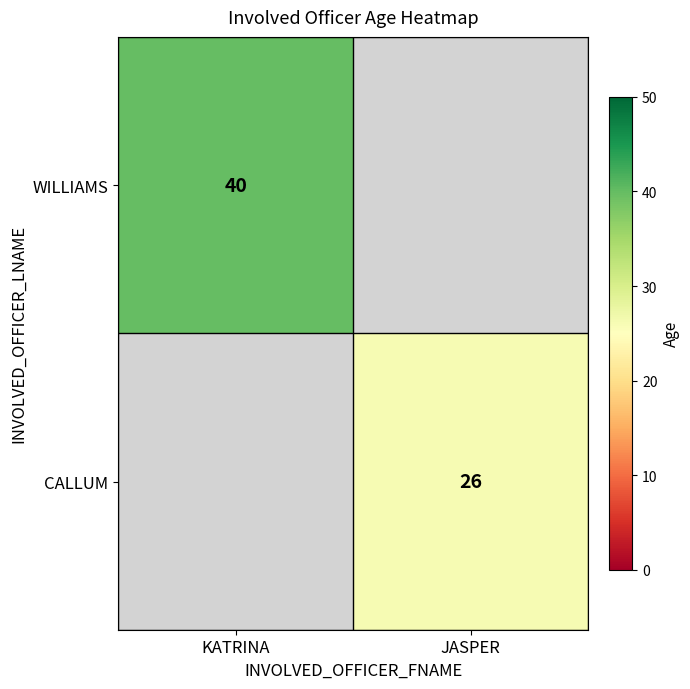

The value of WILLIAMS at KATRINA is 40. True or false?

True